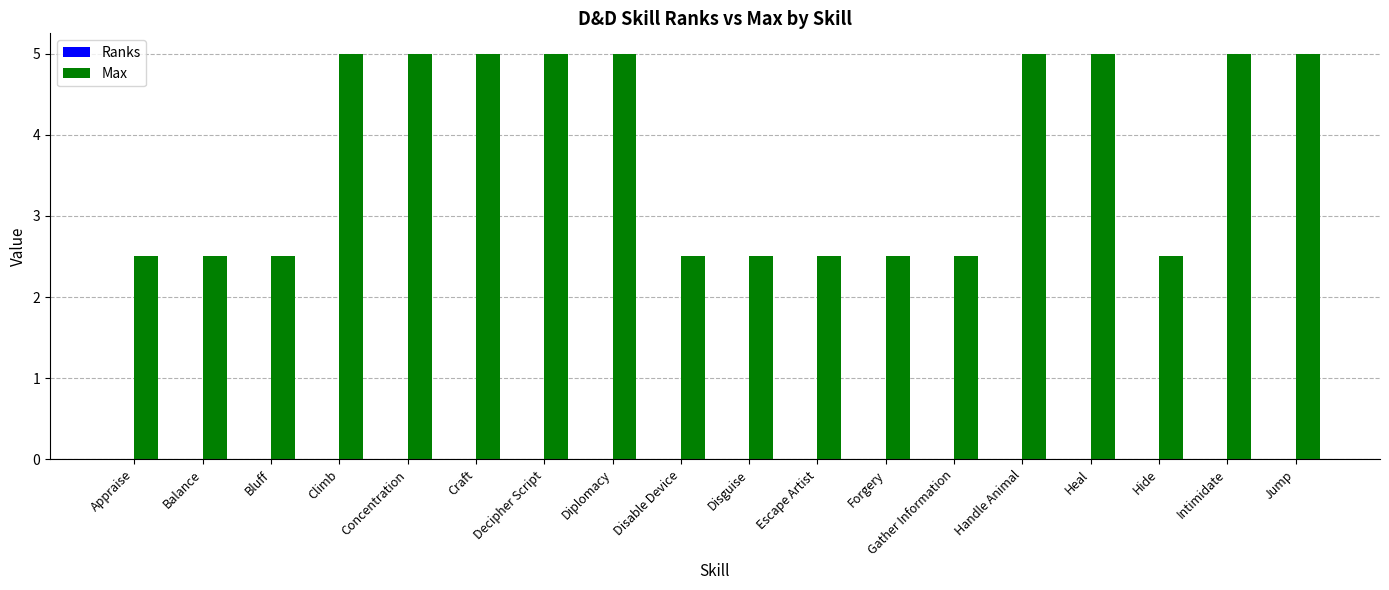

What is the approximate value at Intimidate?

5.0